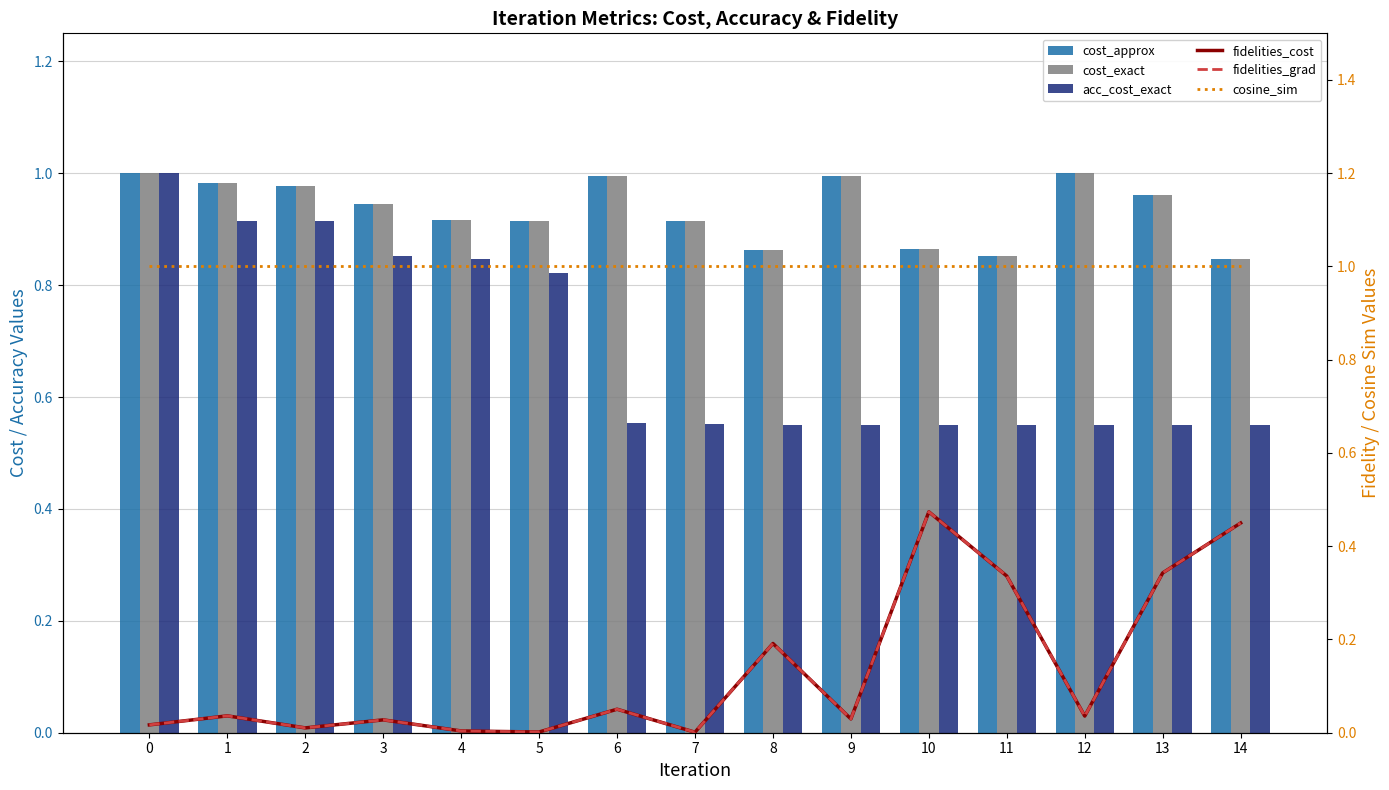

Between 2 and 9, which series saw the biggest shift?

acc_cost_exact